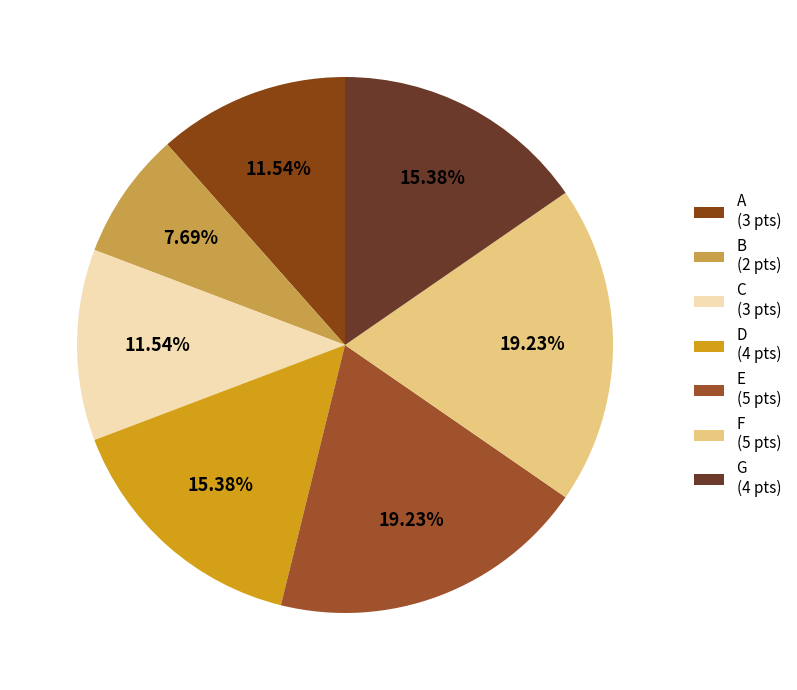

How much of the chart is everything except E?

80.8%